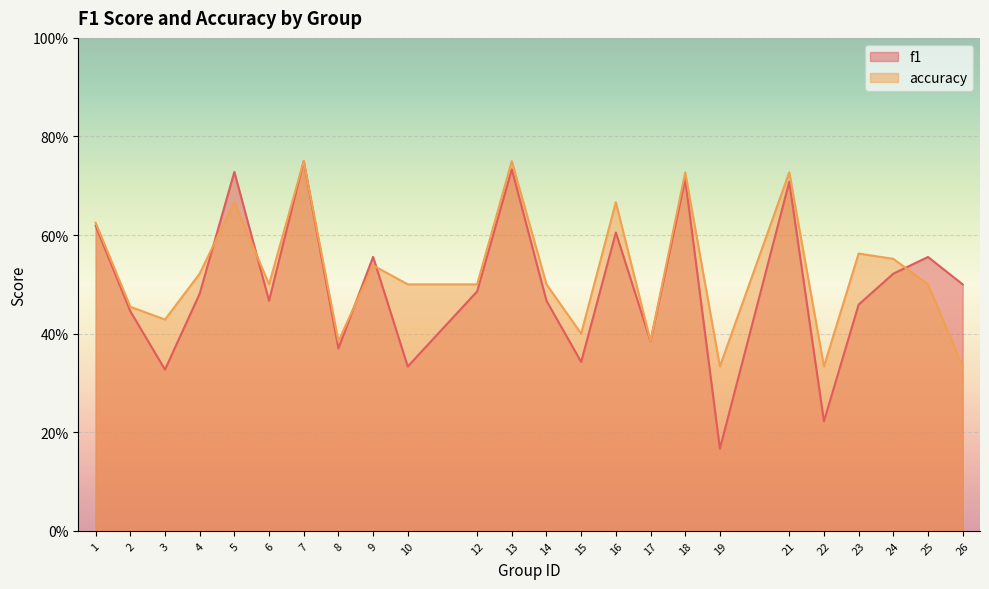

Where is accuracy nearest to the value 0?

19